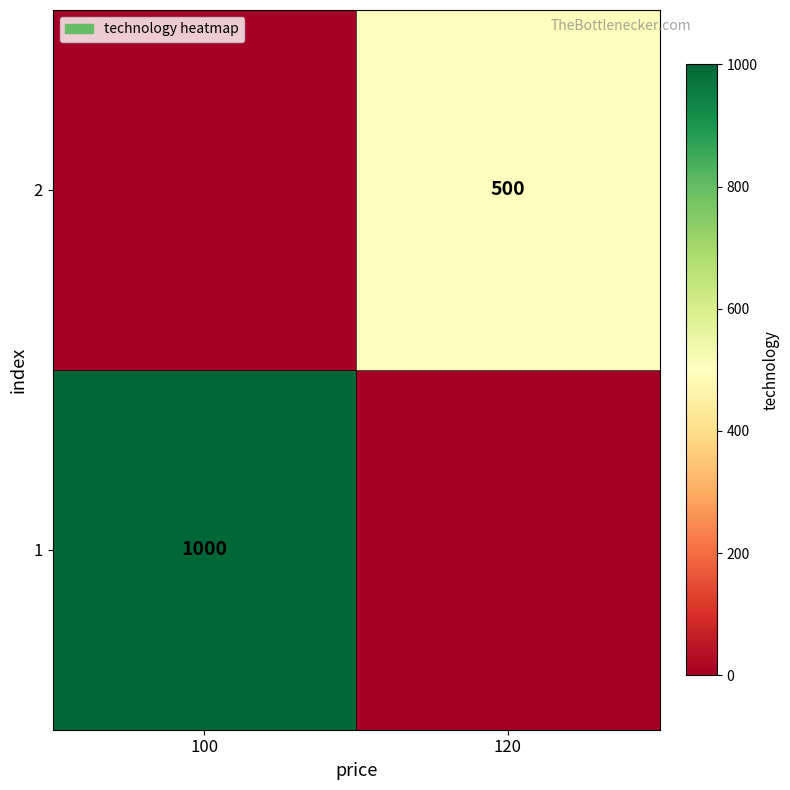

Is it true that 2 equals 500 at 120?

True